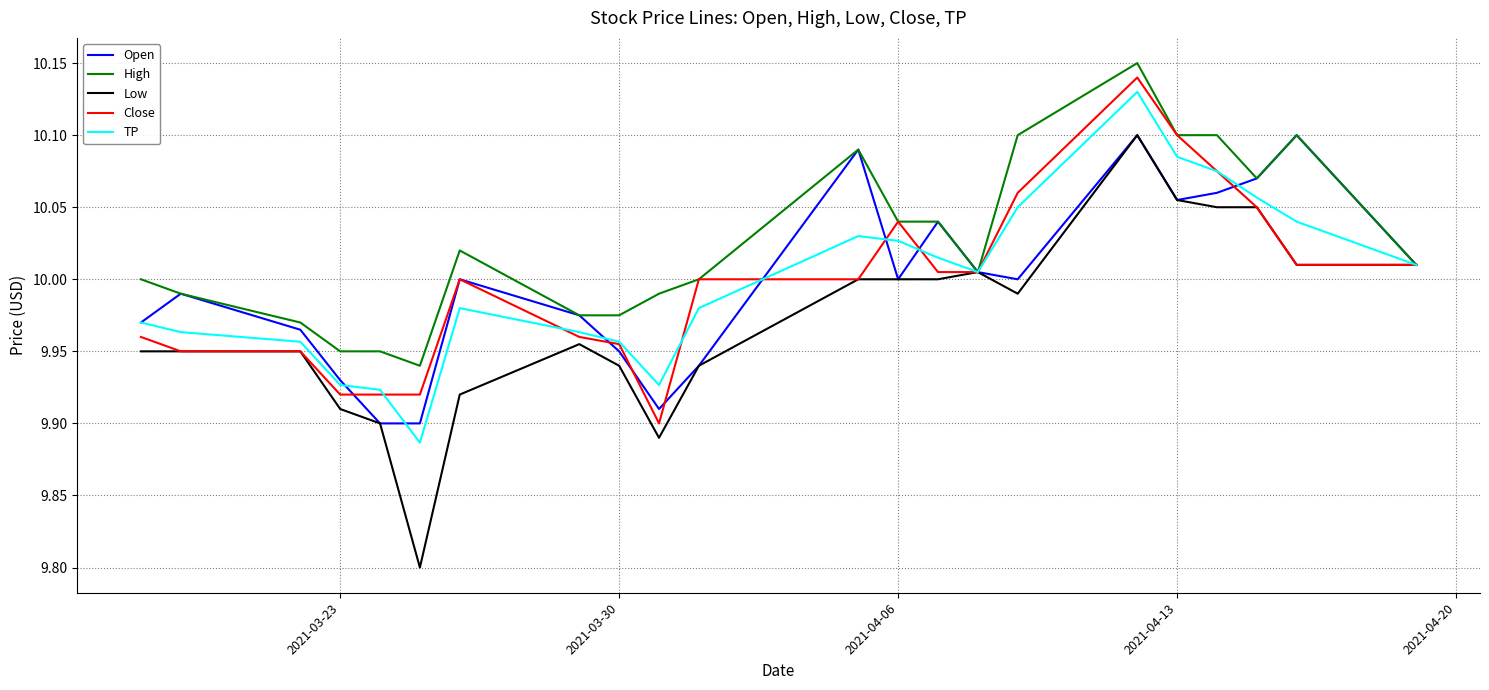

Which series has the widest spread of values?

Low